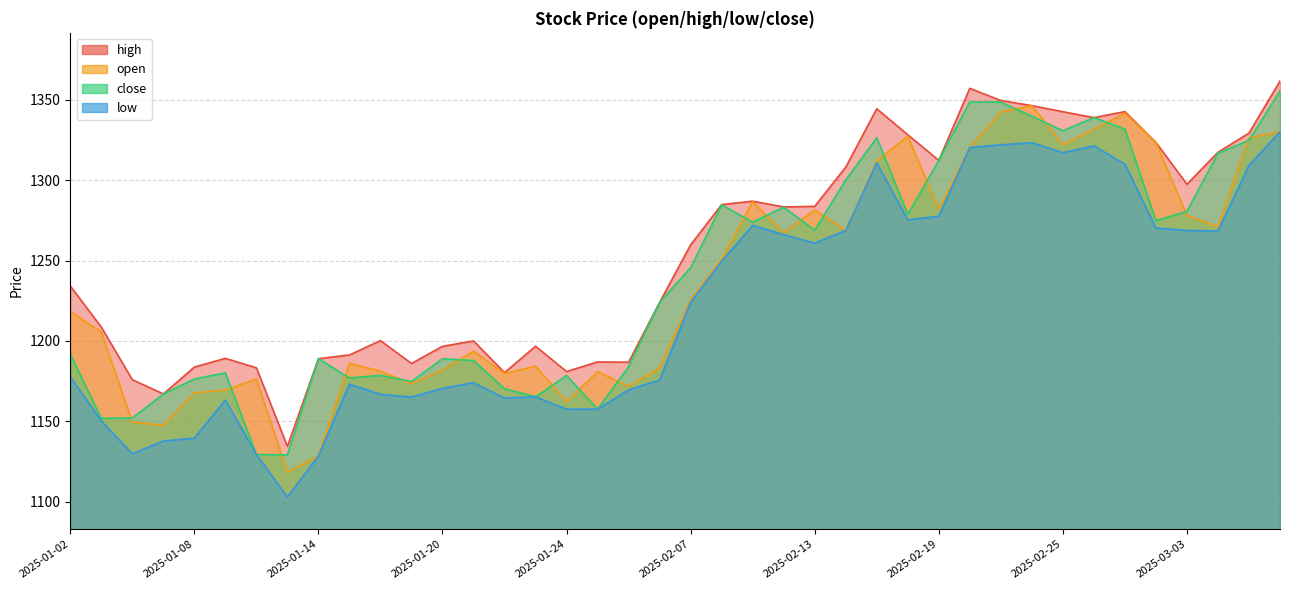

How many lines are shown in the chart?

4